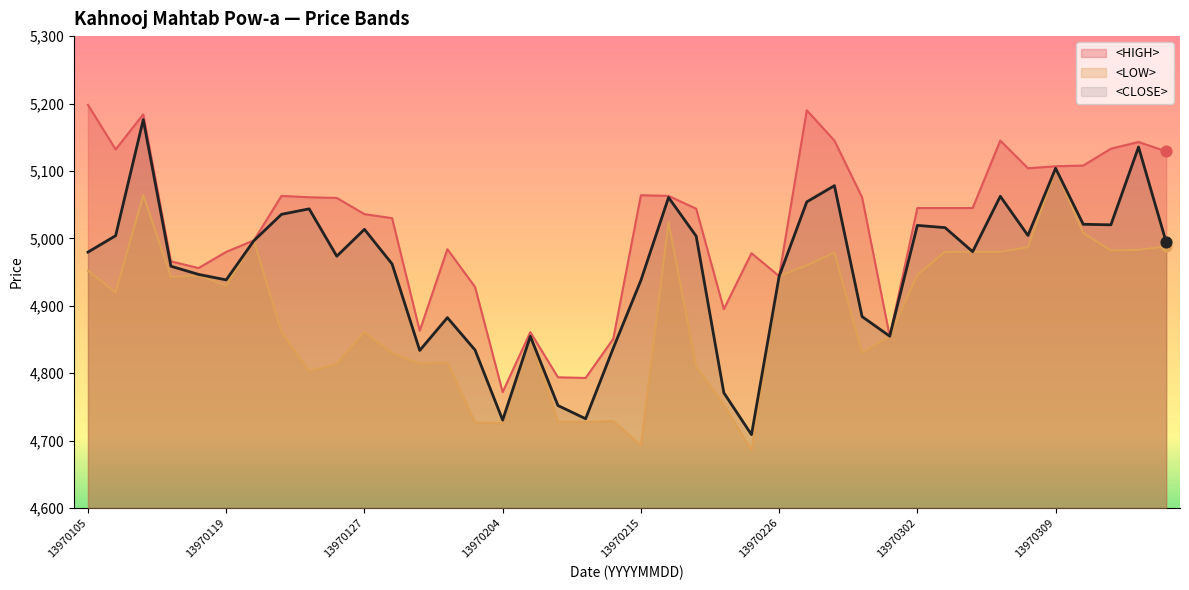

Which series reaches the minimum Y coordinate?

<LOW>